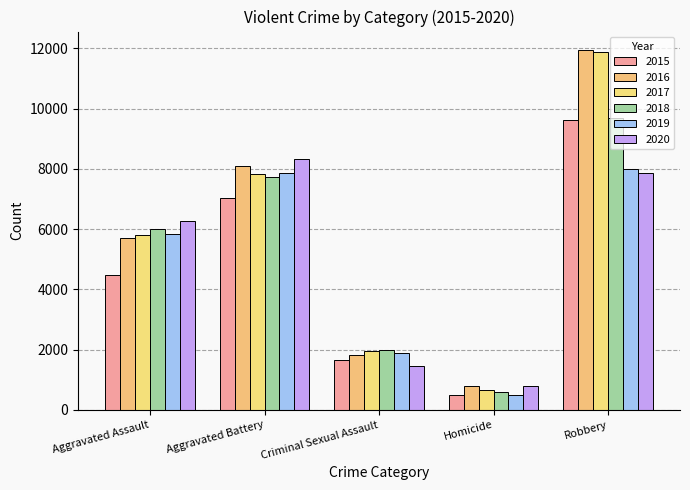

What is the label of the 2nd bar from the left?

Aggravated Battery